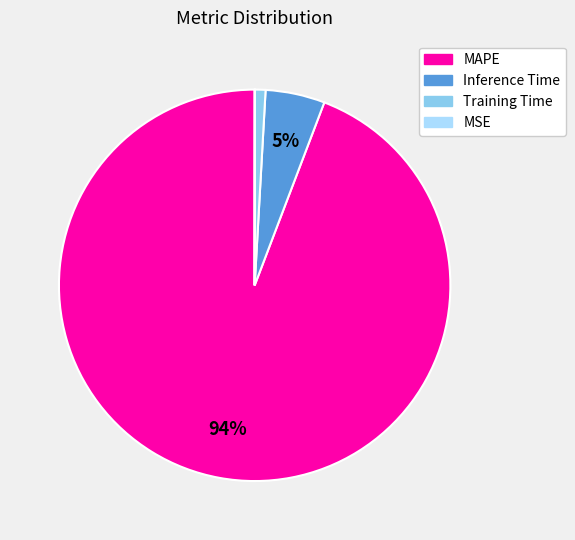

To the nearest percent, what is the average slice percentage?

25%